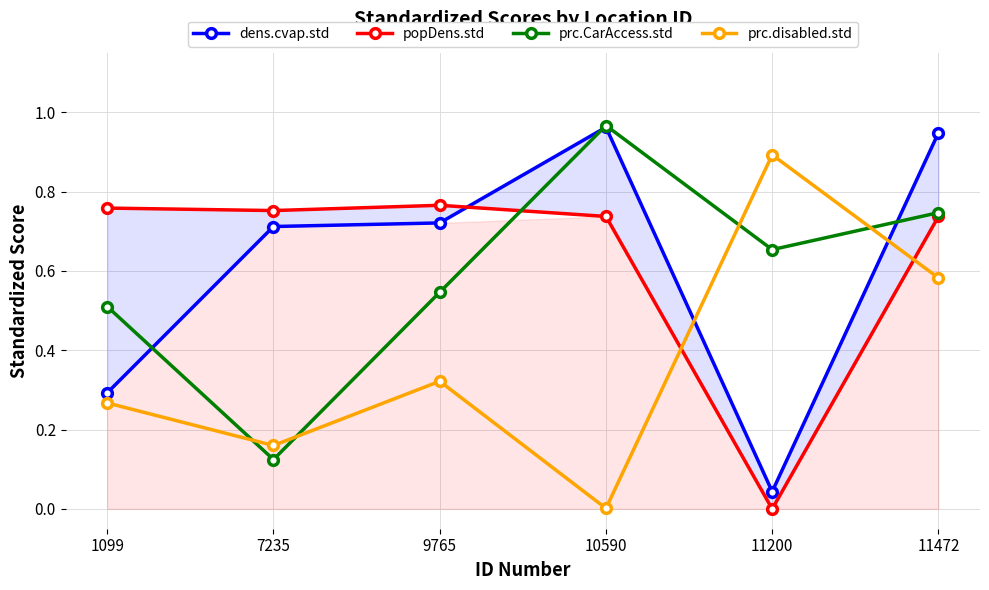

Rank the series by their maximum value, from highest to lowest.

prc.CarAccess.std, dens.cvap.std, prc.disabled.std, popDens.std